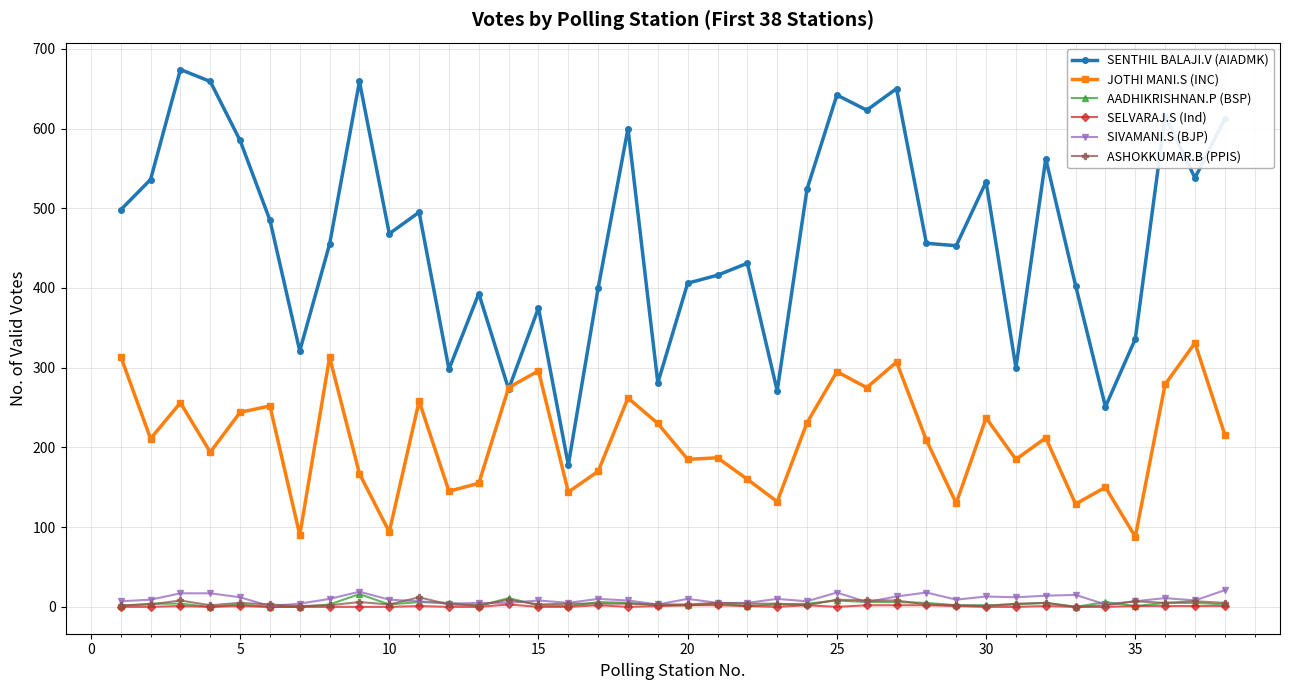

What is the value of the SIVAMANI.S (BJP) point at the 33rd from the left?

15